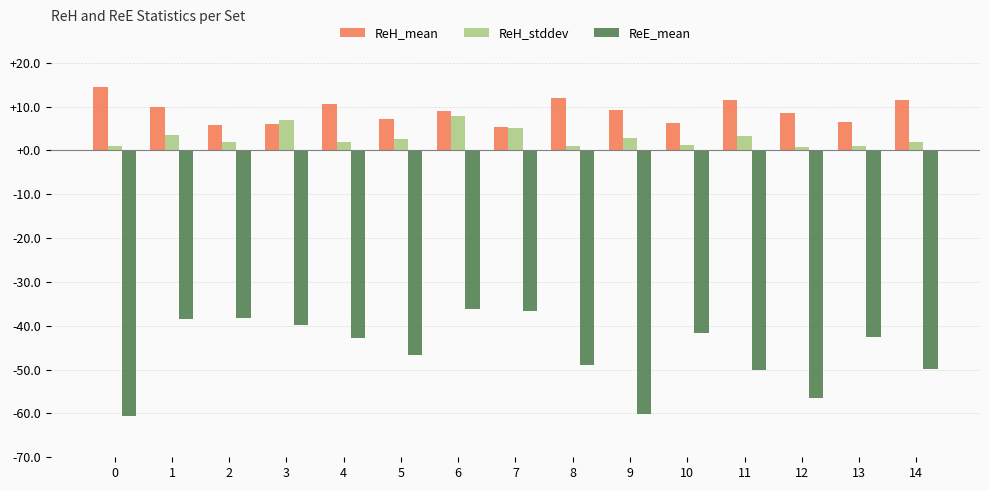

How many groups of bars are there?

15